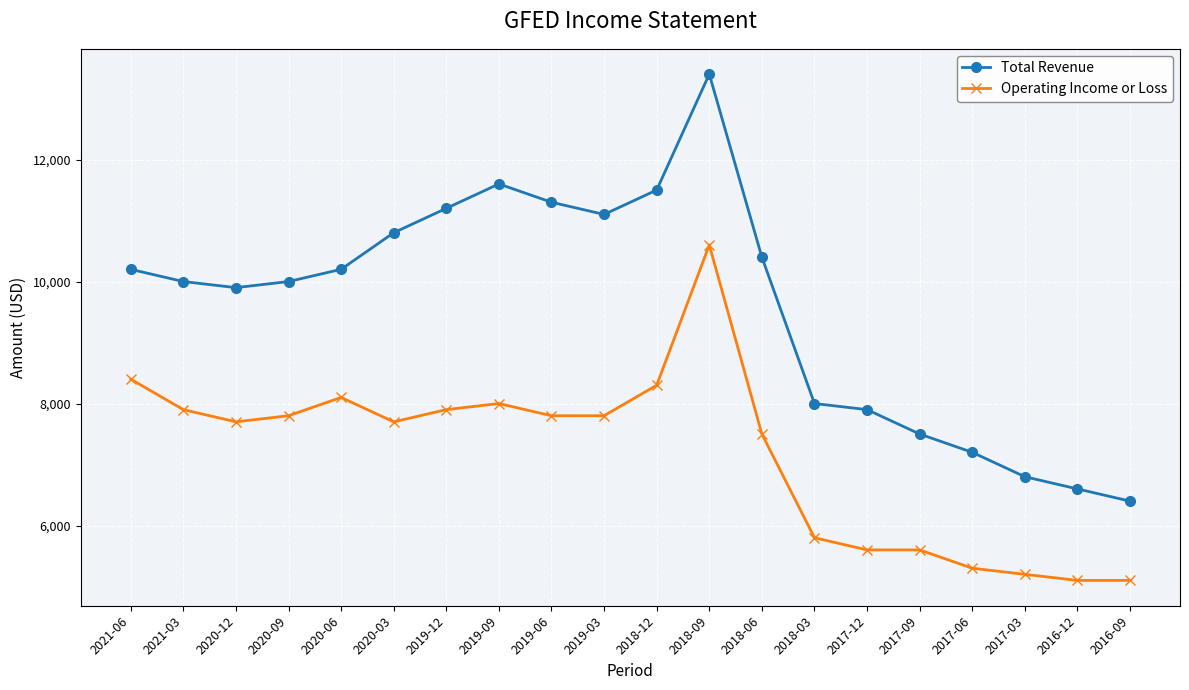

What are all the series names shown in the legend?

Total Revenue, Operating Income or Loss